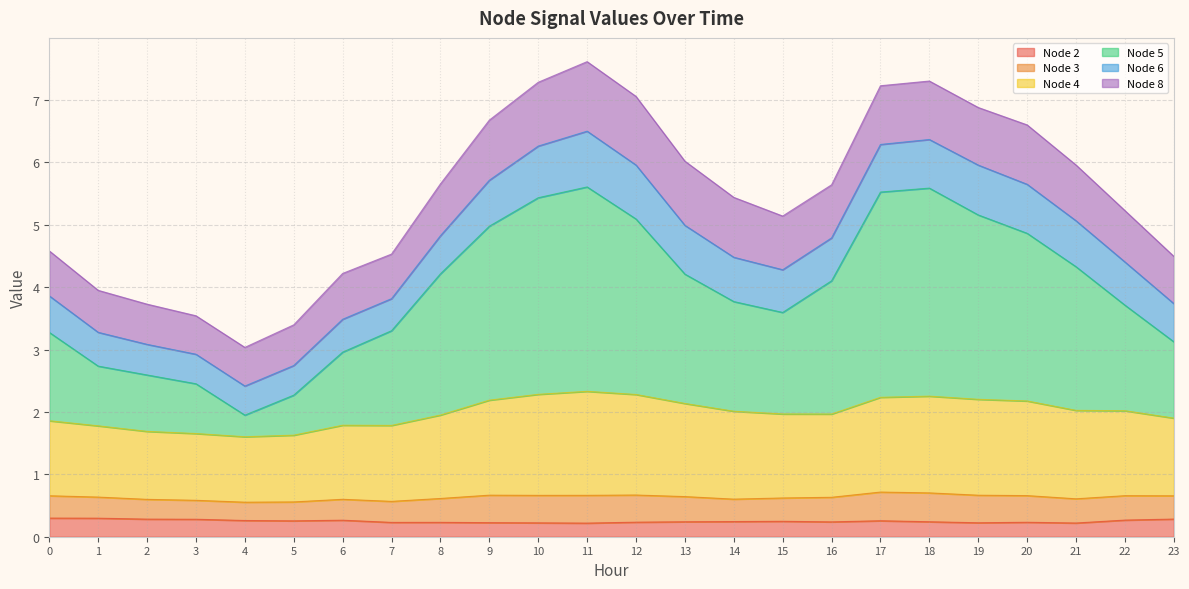

Between 11 and 21, which series saw the biggest shift?

Node 5